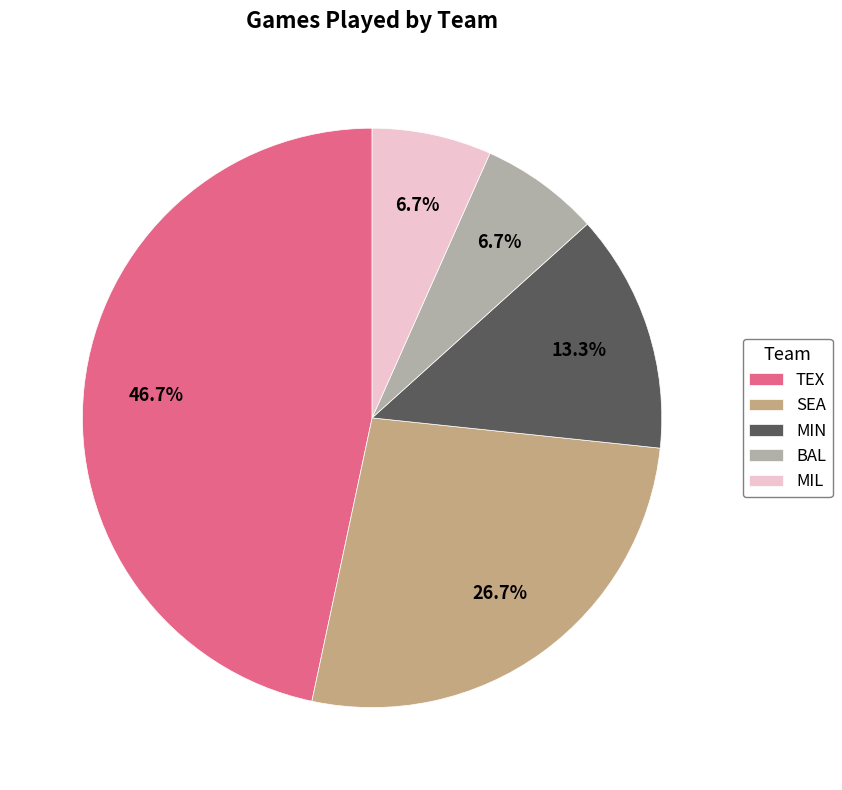

Count the number of slices in the pie.

5